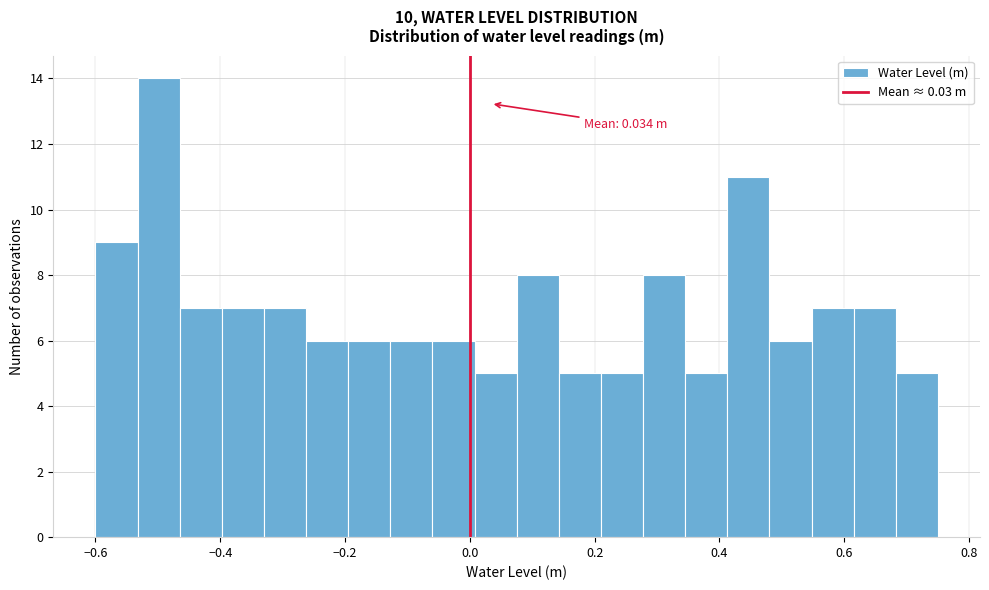

Around what value on the x-axis is the tallest bar? Give the approximate position of its centre, as read against the axis.

-0.50